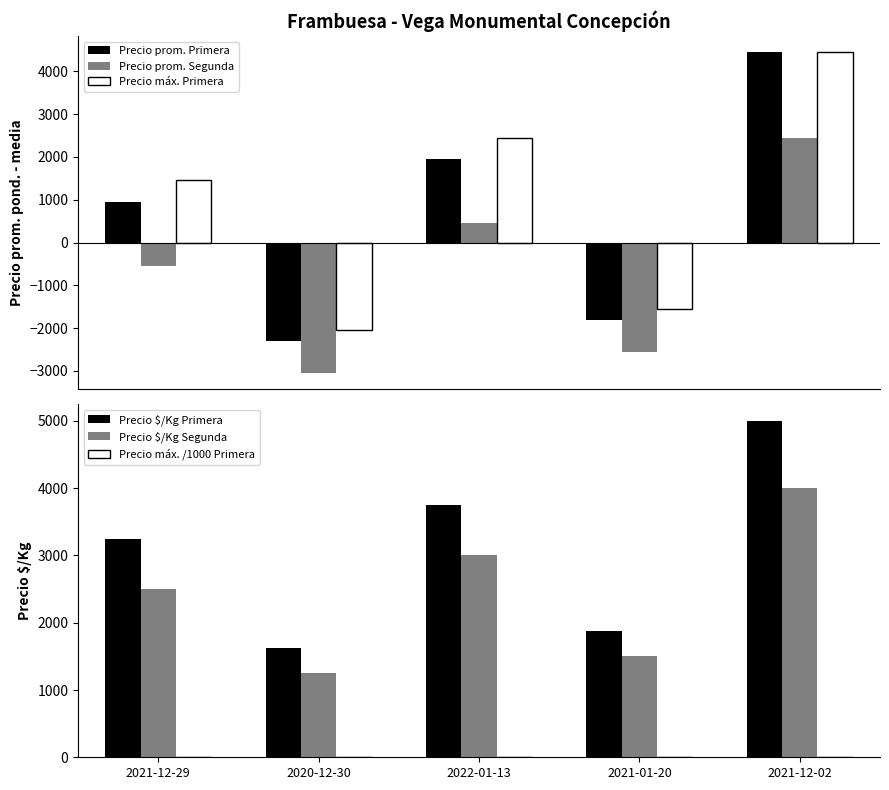

What is the highest value of the Precio máx. /1000 Primera series?

10.0